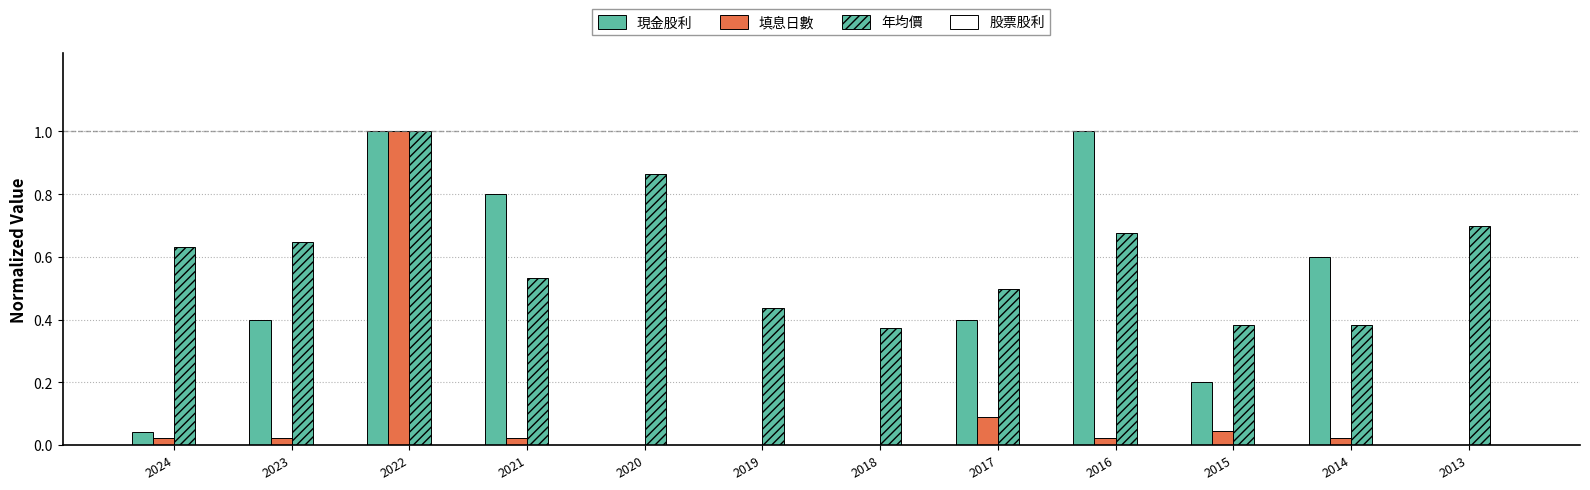

Which has a higher value, 2017 or 2015?

2017